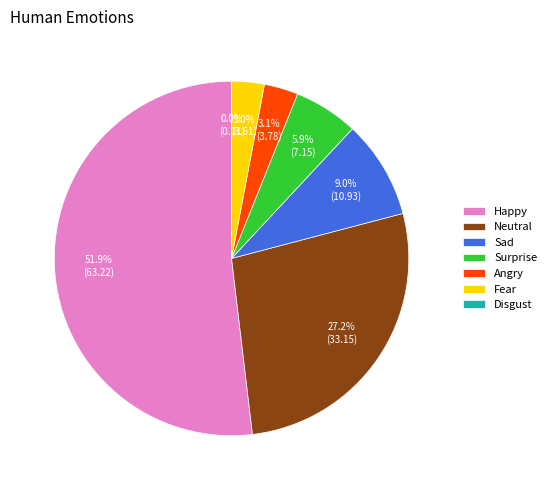

What percentage is the Neutral slice, to the nearest percent?

27%